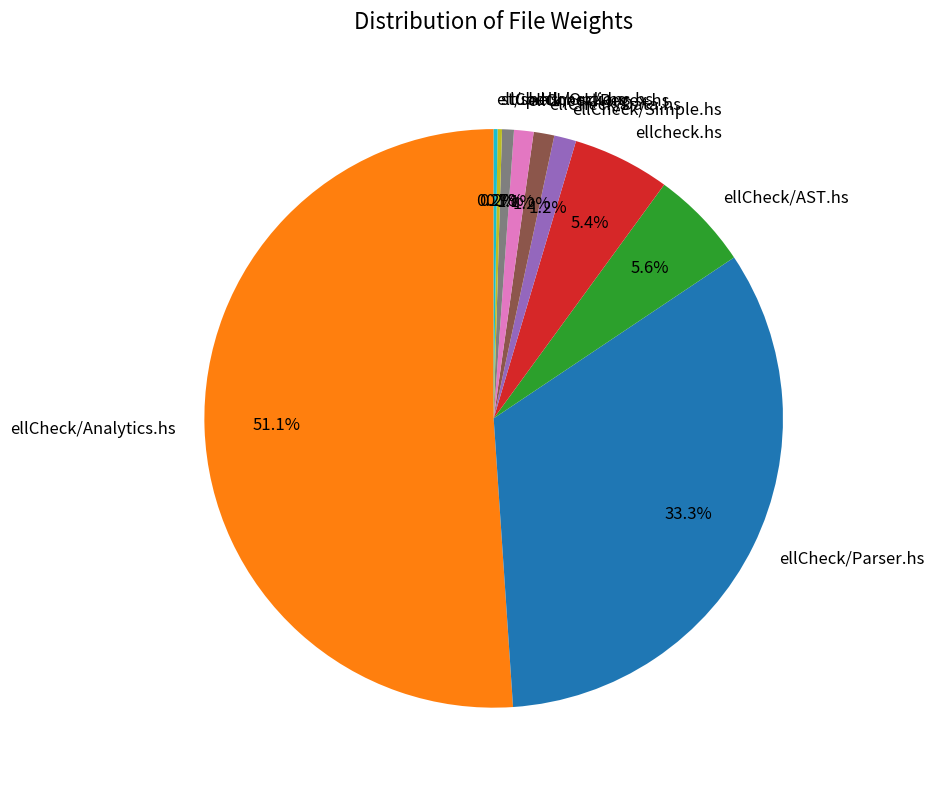

Between ellCheck/Parser.hs and ellCheck/Analytics.hs, which is larger?

ellCheck/Analytics.hs